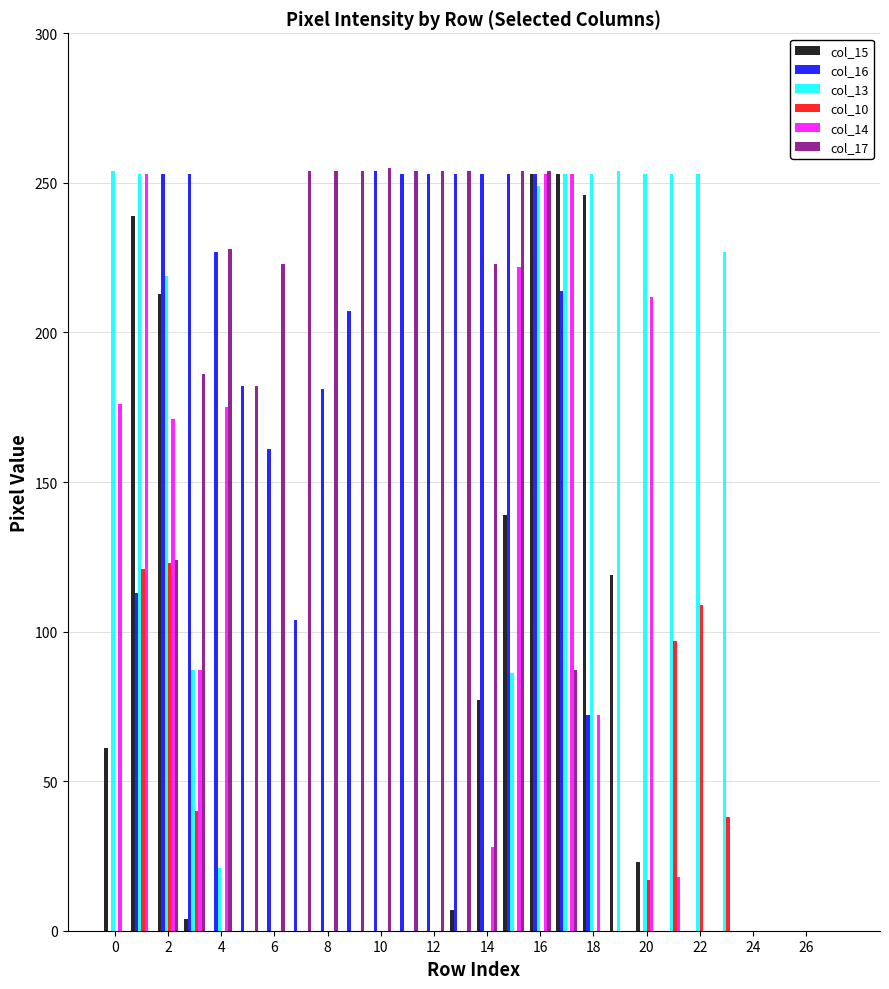

What is the maximum value shown in the chart?

255